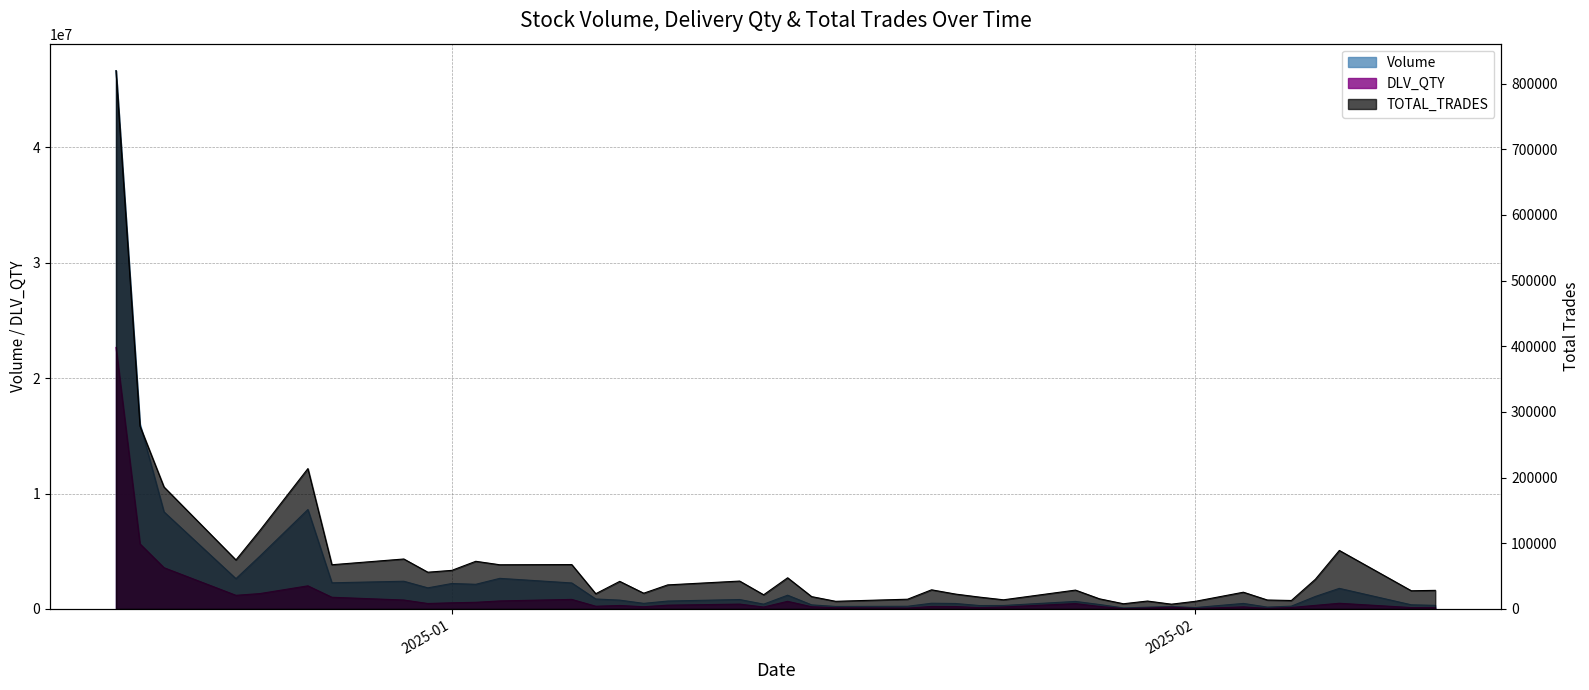

Which series has the largest total across all categories?

Volume